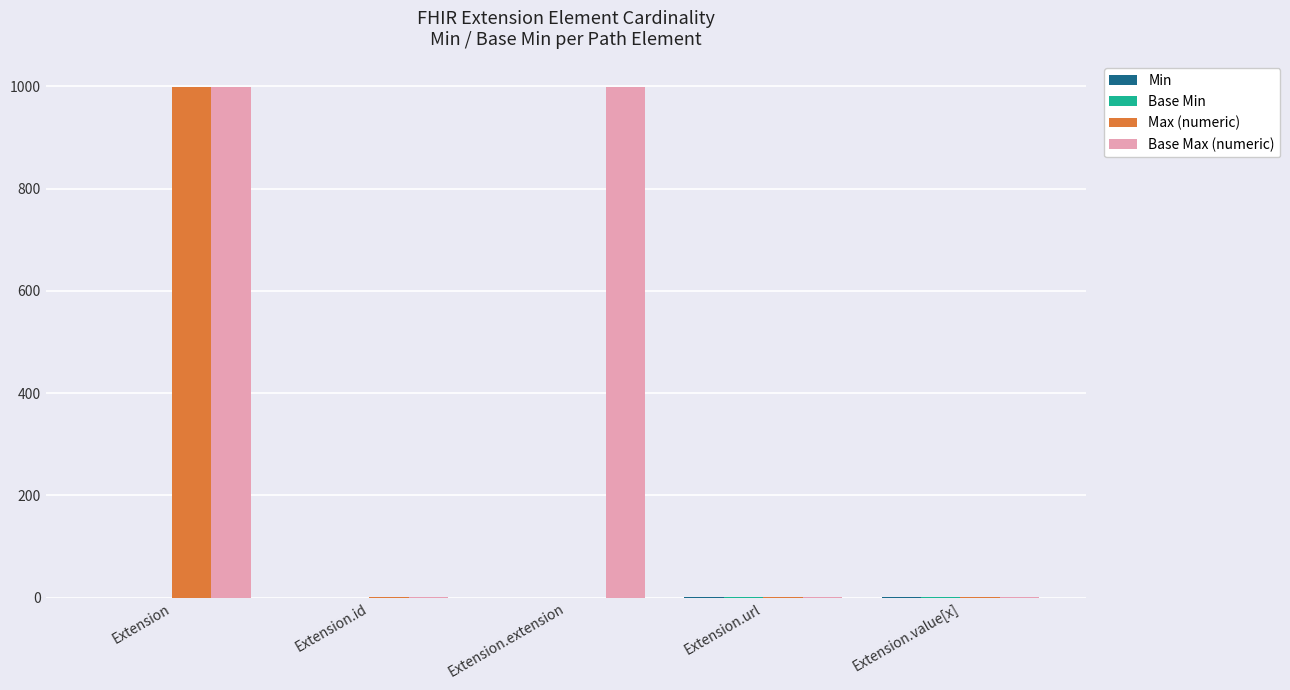

Are the bars horizontal?

No